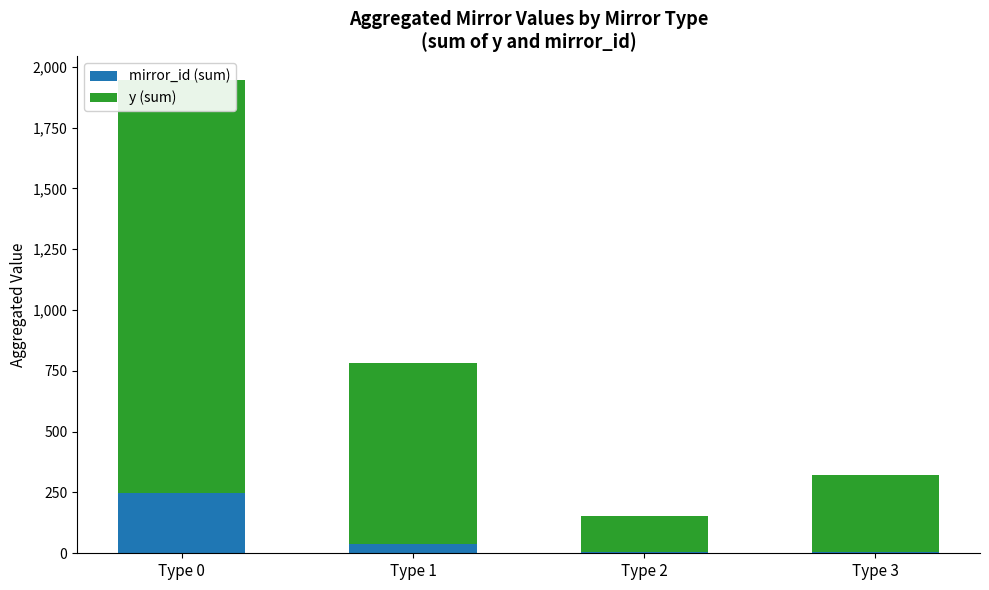

At how many categories does at least one series exceed 370?

2